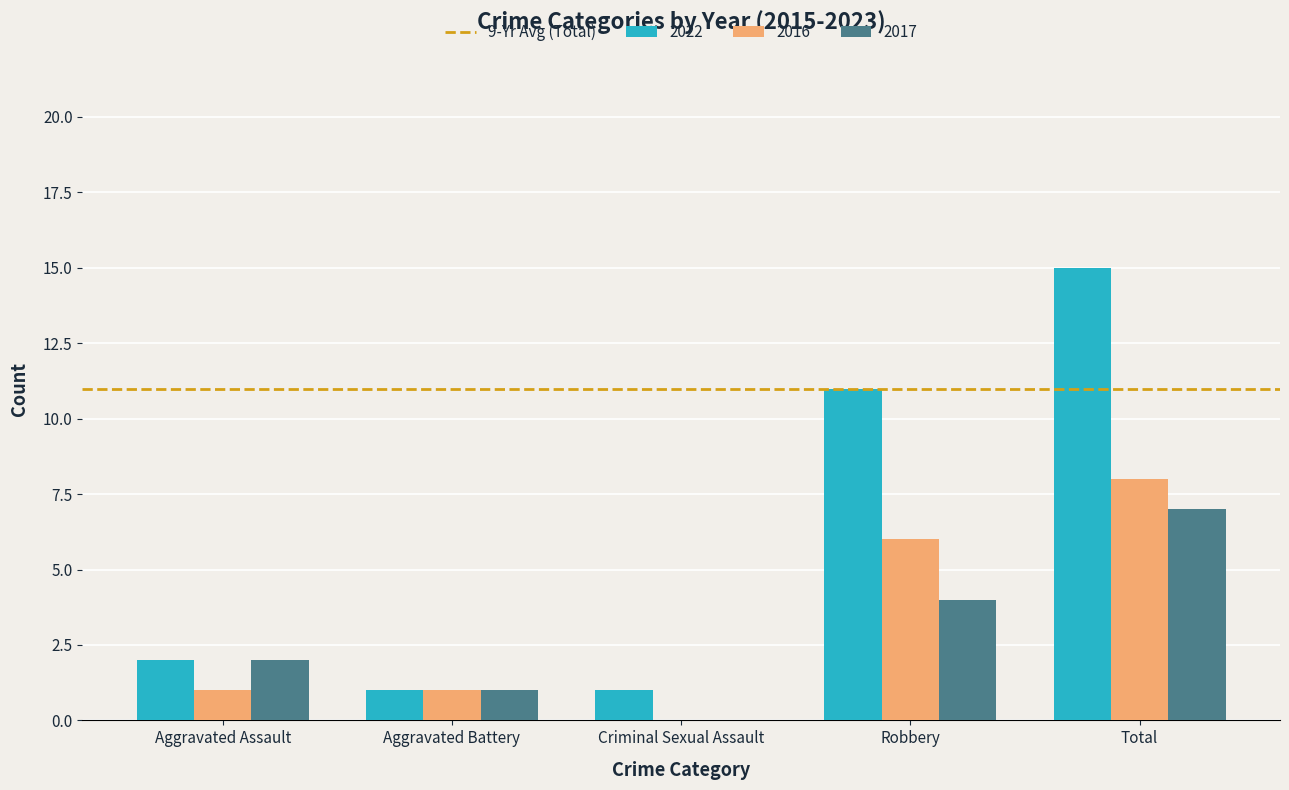

Between Robbery and Total, which series saw the biggest shift?

2022